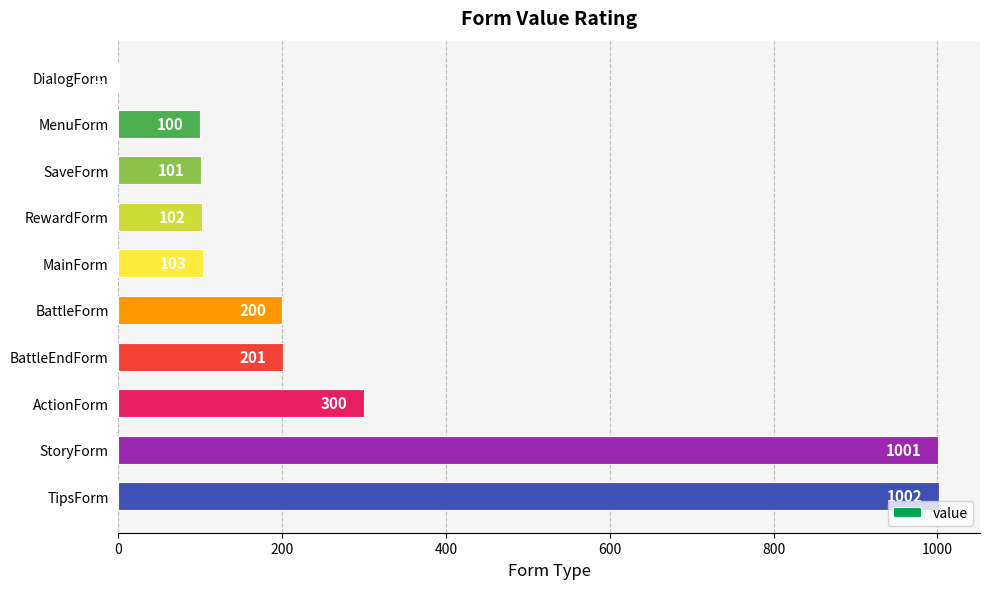

True or false: the data shows 359 at BattleForm.

False